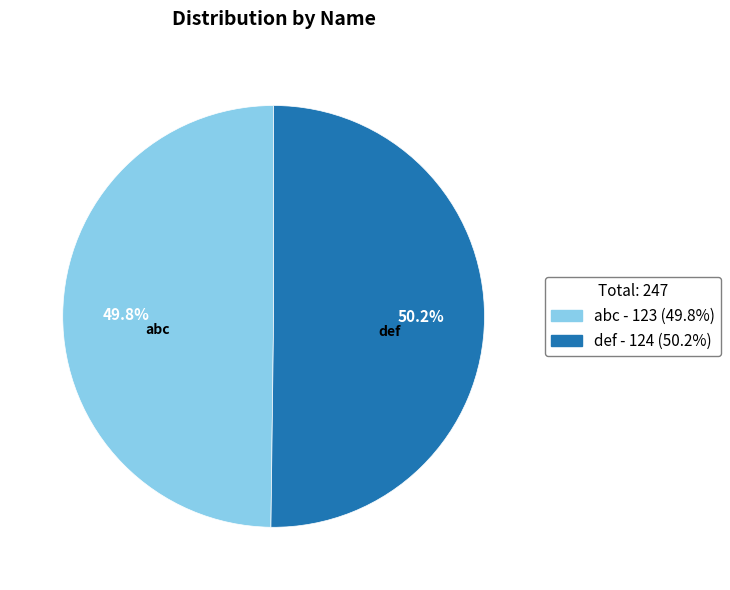

To the nearest percent, what portion does abc represent?

50%